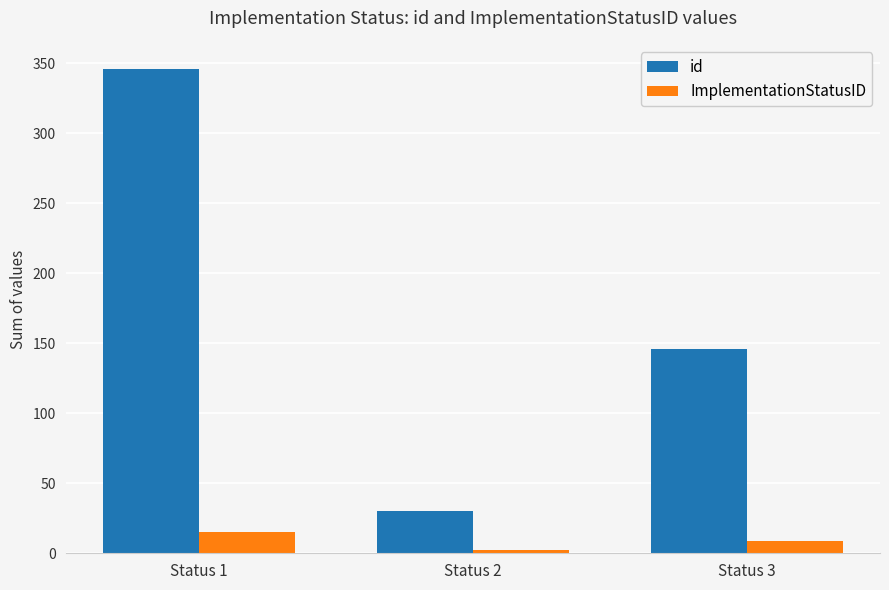

List the series in order of their overall mean, highest first.

id, ImplementationStatusID